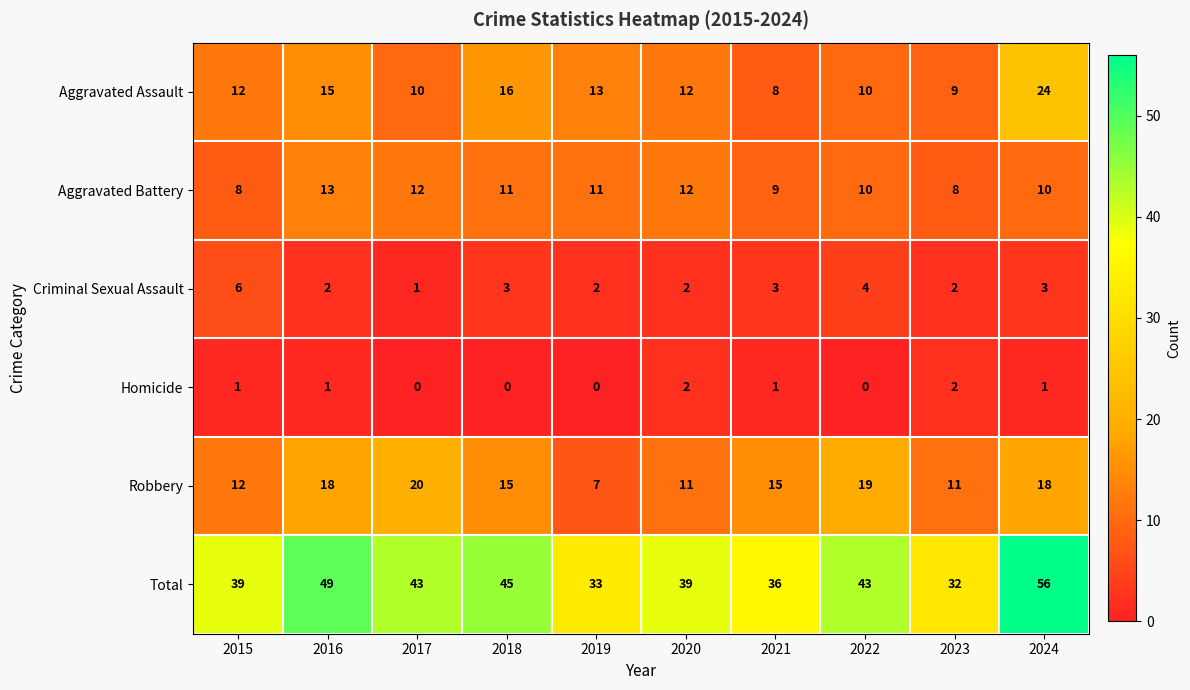

At which category is the sum across all series the highest?

2024